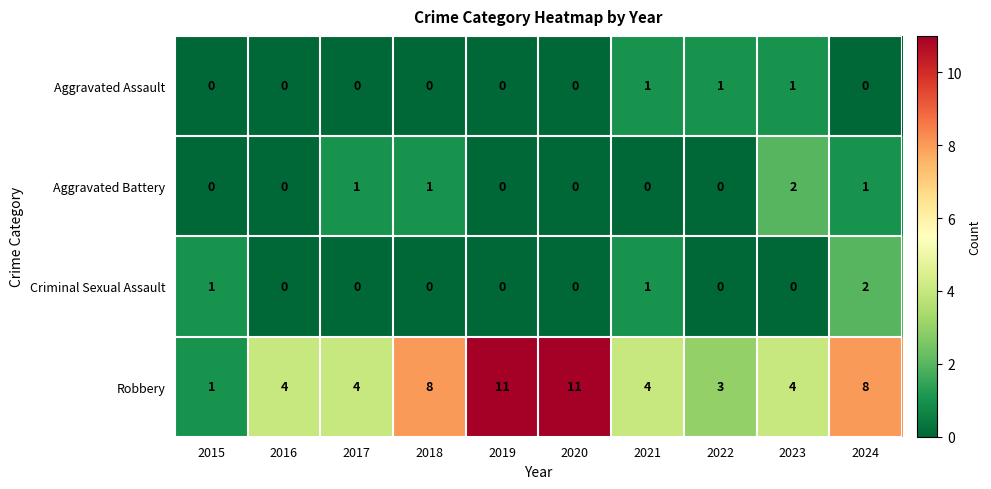

The Aggravated Assault series shows 0 at 2015. True or false?

True